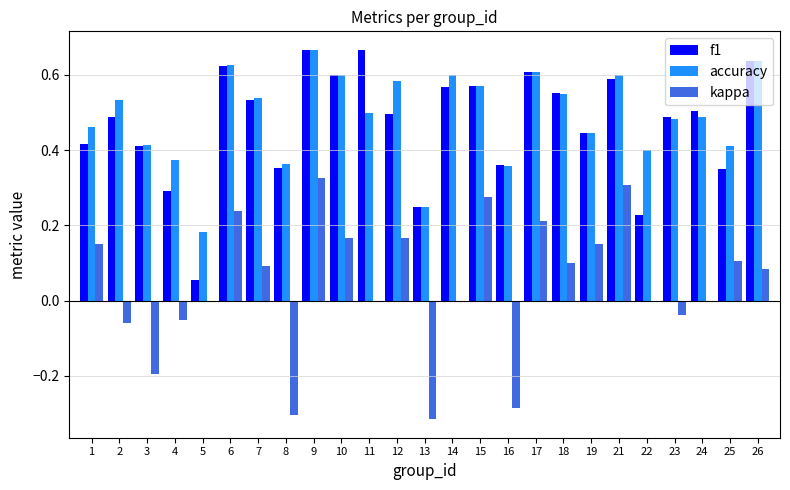

Is the value of f1 at 8 greater than the value of accuracy at 1?

No